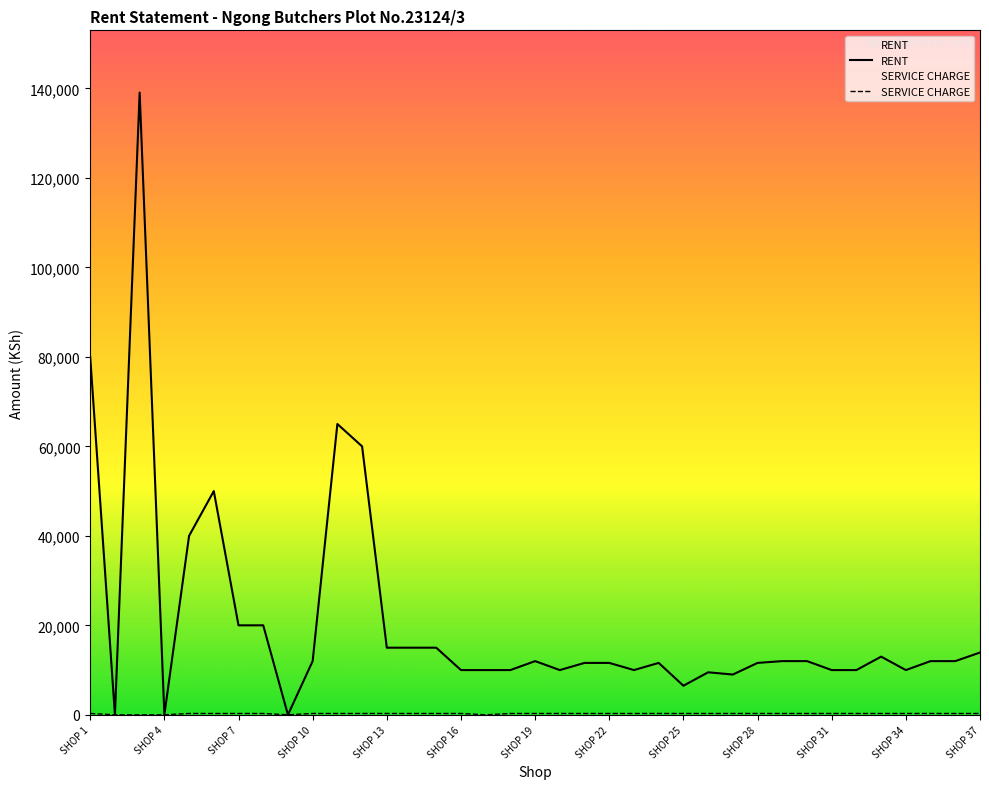

What is the greatest value displayed?

139080